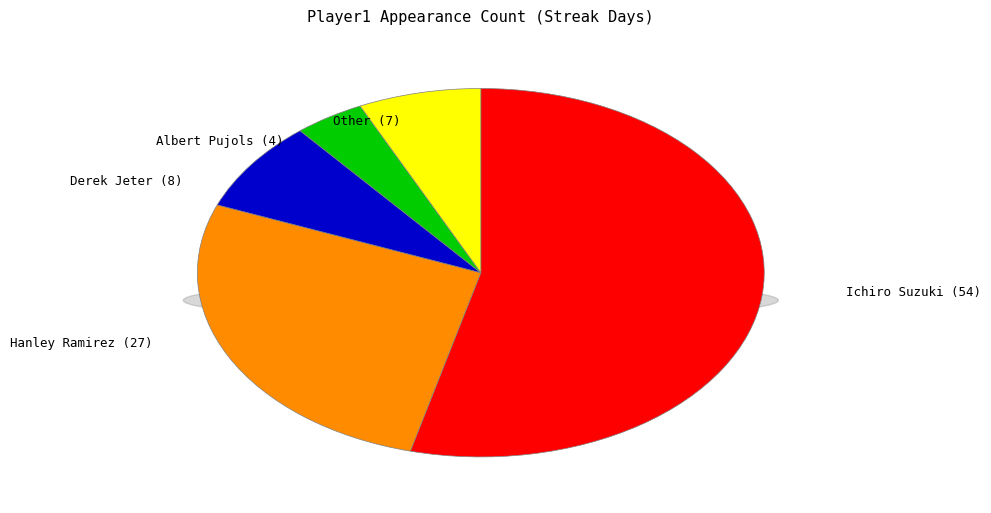

Rank the categories by value from highest to lowest.

Ichiro Suzuki, Hanley Ramirez, Derek Jeter, Other, Albert Pujols